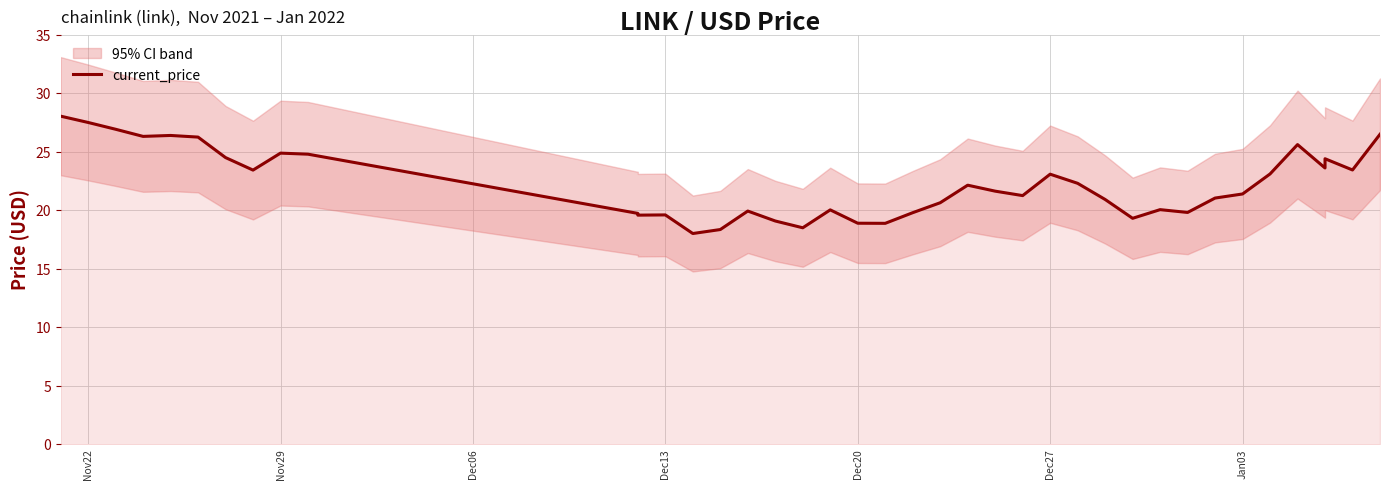

What is the label of the 5th point from the left?

Dec20